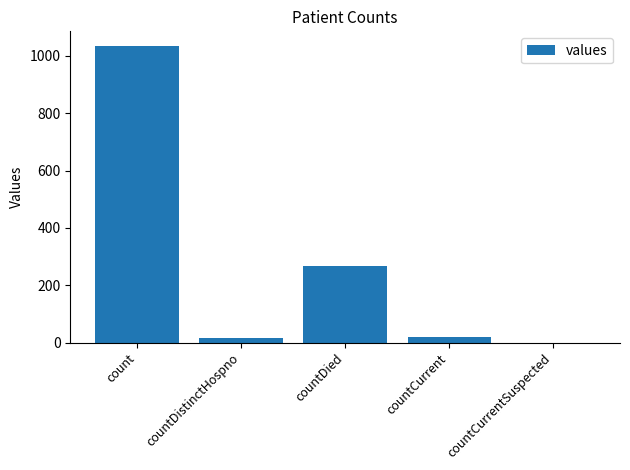

Are the bars horizontal?

No